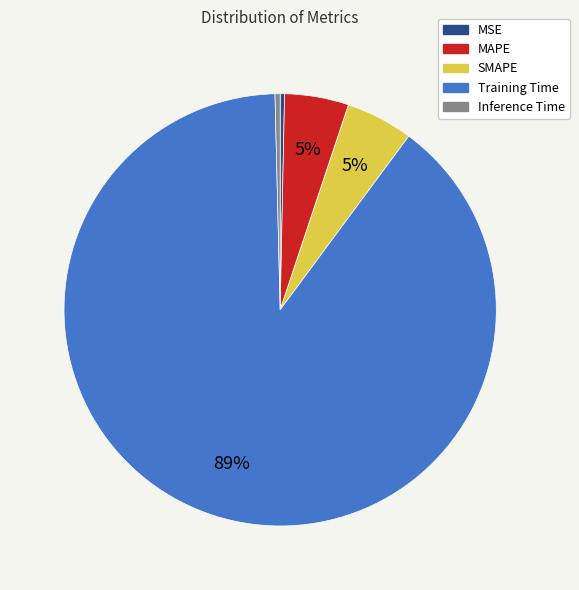

True or false: MSE accounts for 9% of the total.

False